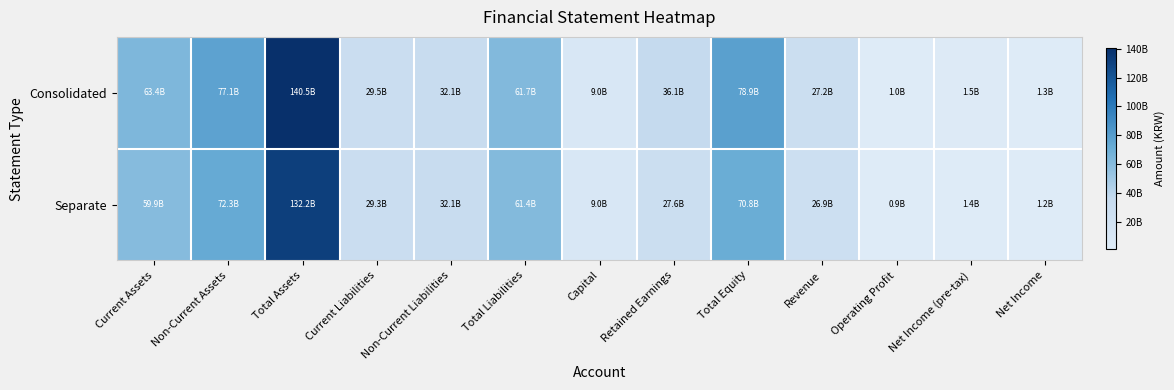

Reading right to left, what are all the values shown in this chart?

Consolidated: Net Income=1280531532	Net Income (pre-tax)=1498243092	Operating Profit=1014475148	Revenue=27187206528	Total Equity=78860744258	Retained Earnings=36068931505	Capital=9000000000	Total Liabilities=61663483490	Non-Current Liabilities=32137614633	Current Liabilities=29525868857	Total Assets=140524227748	Non-Current Assets=77090724999	Current Assets=63433502749
Separate: Net Income=1160231361	Net Income (pre-tax)=1368487618	Operating Profit=884719674	Revenue=26898561850	Total Equity=70822141756	Retained Earnings=27638183069	Capital=9000000000	Total Liabilities=61419705283	Non-Current Liabilities=32137614633	Current Liabilities=29282090650	Total Assets=132241847039	Non-Current Assets=72343728328	Current Assets=59898118711